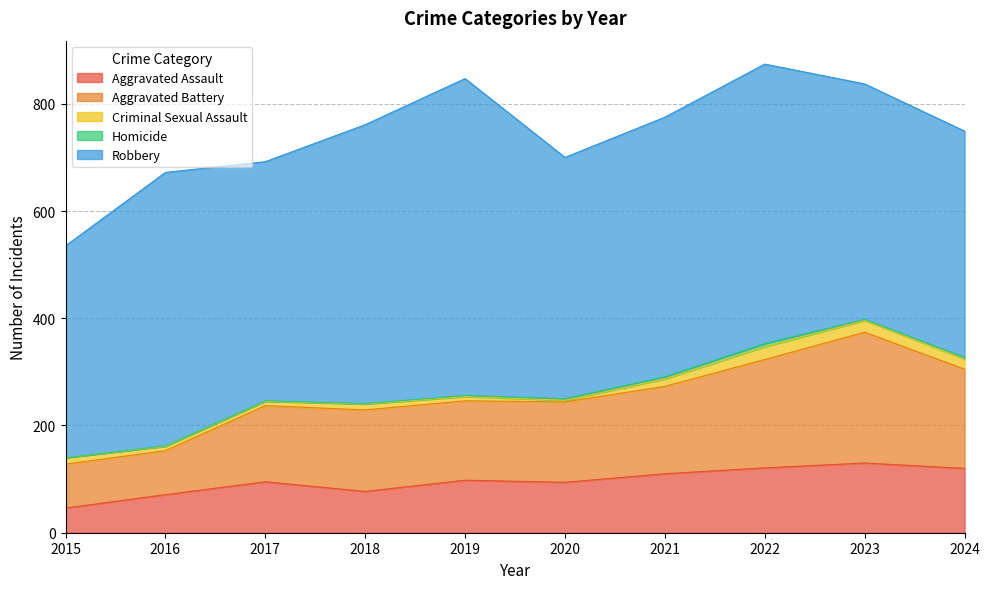

What is the sum of all Criminal Sexual Assault values?

129